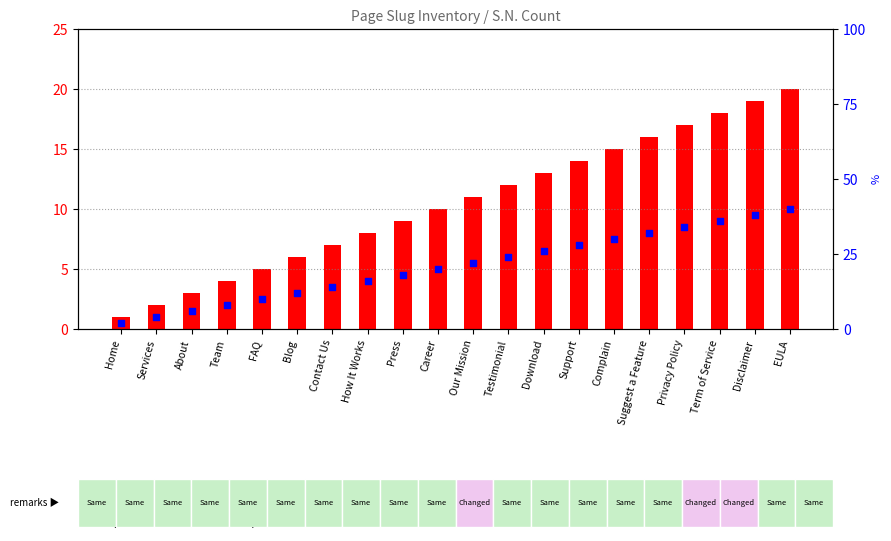

Which series reaches the maximum Y coordinate?

count